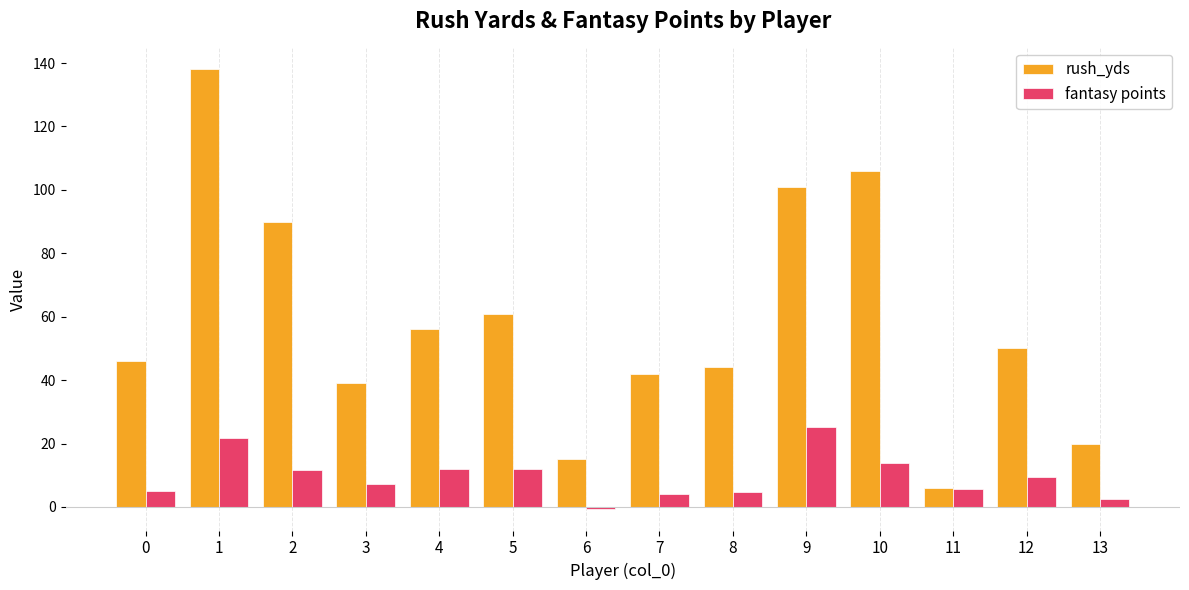

What is the approximate value of rush_yds at 7?

42.0